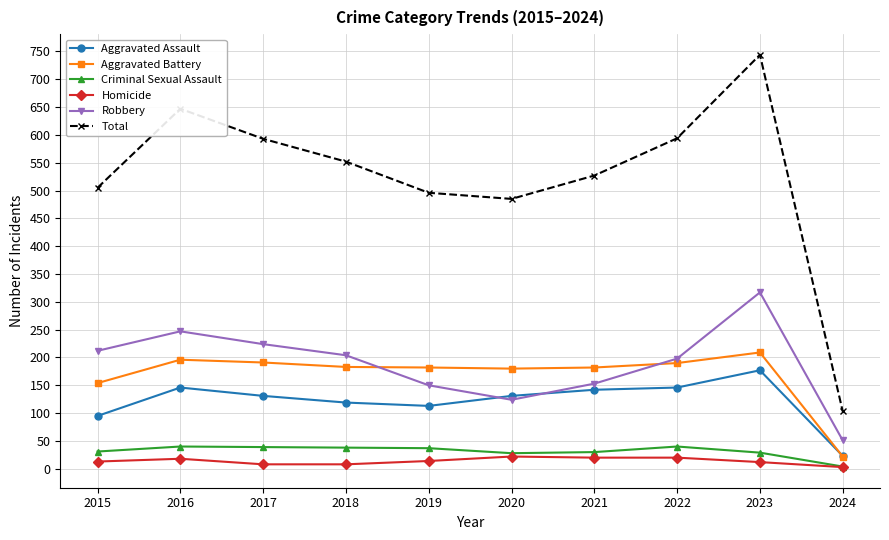

At which label is Total closest to 423?

2020